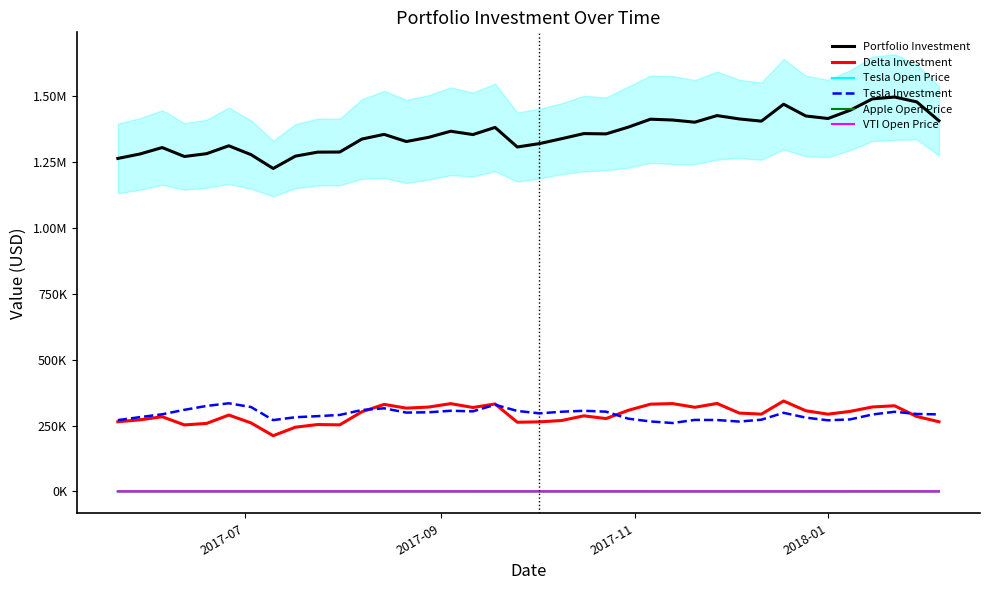

True or false: Apple Open Price and Portfolio Investment cross at least once.

False